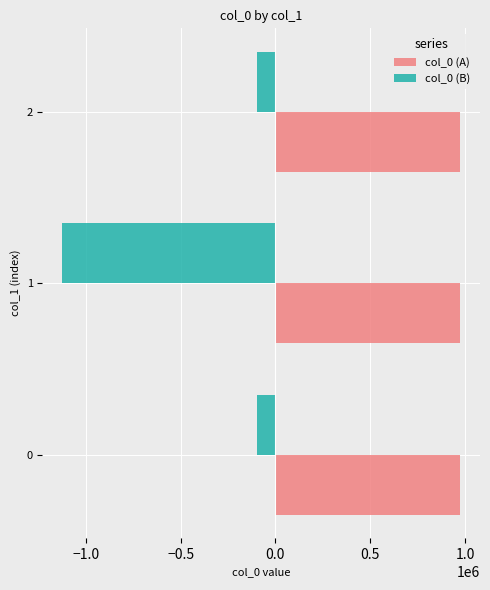

Rank the series at 1 from highest to lowest value.

col_0 (A), col_0 (B)